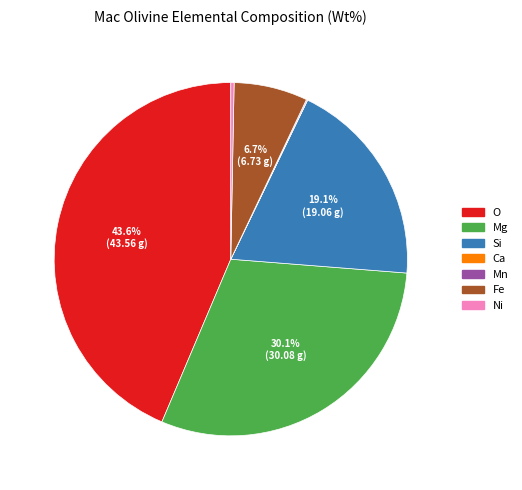

Which slice is the largest?

O